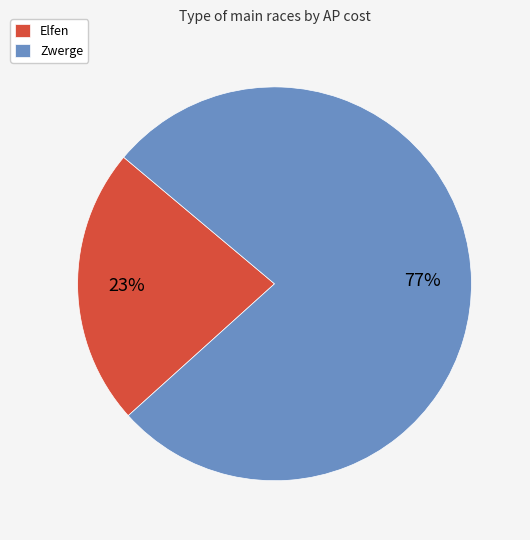

Is it true that Zwerge is 77% of the pie?

True